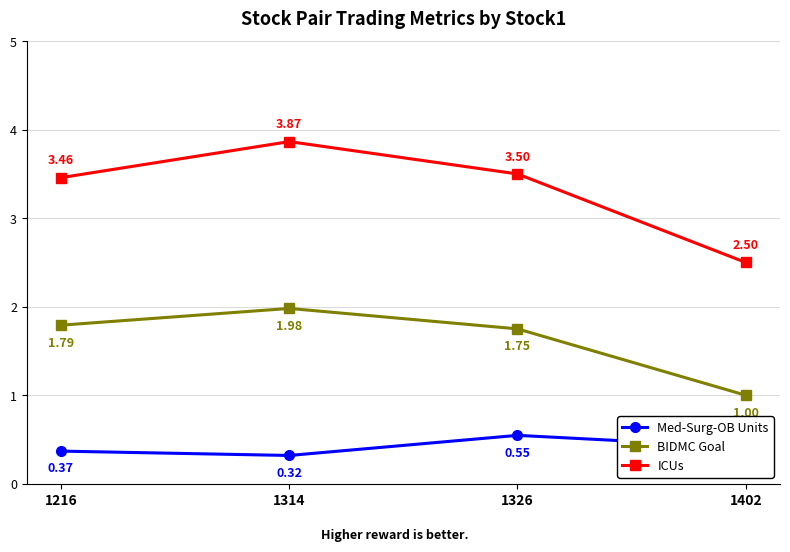

What are all the series names shown in the legend?

Med-Surg-OB Units, BIDMC Goal, ICUs